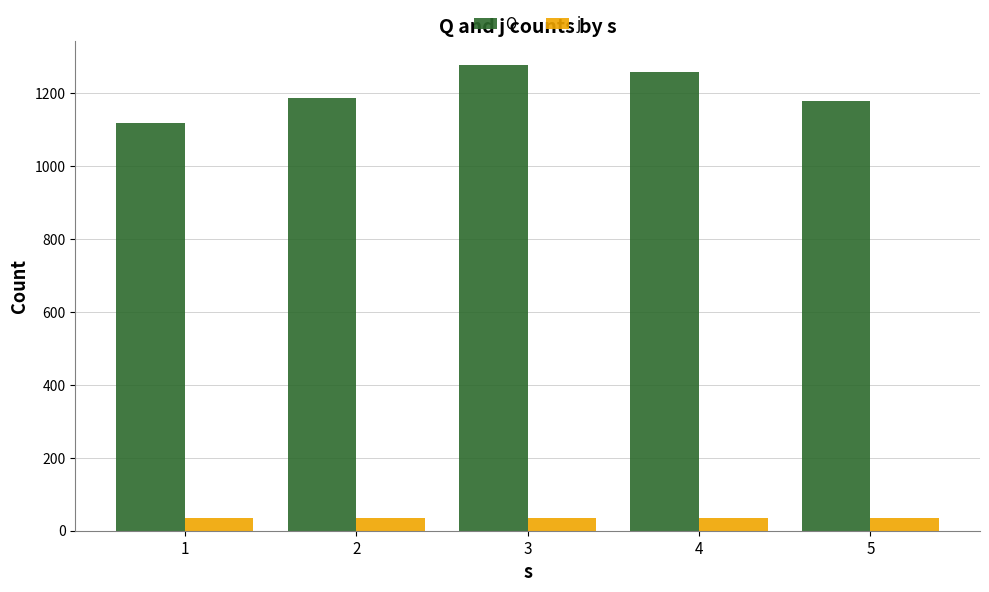

True or false: j has a value of 36 at 2.

True